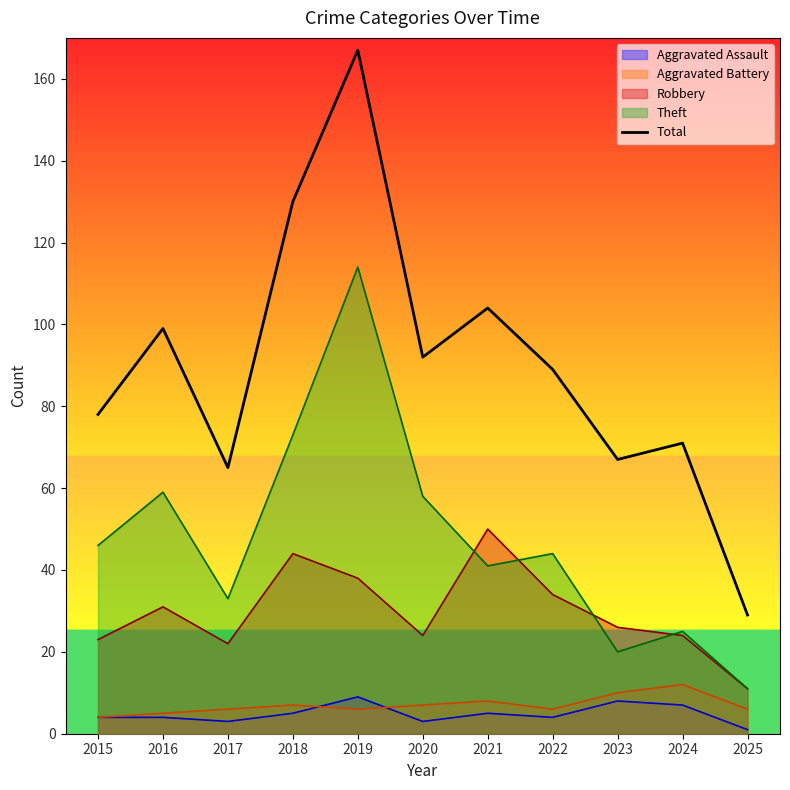

How many interior local peaks (higher than both neighbors) does the data have?

4